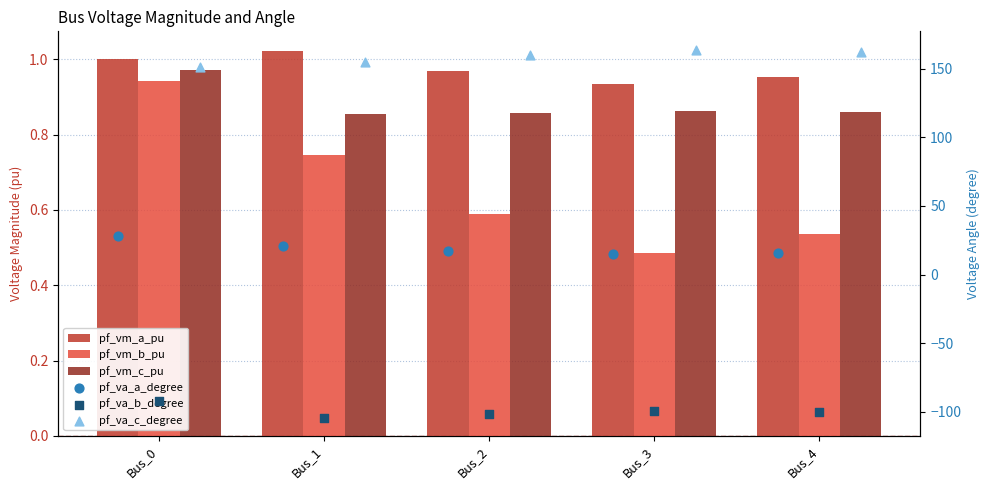

What is the total value across all series at Bus_2?

78.4